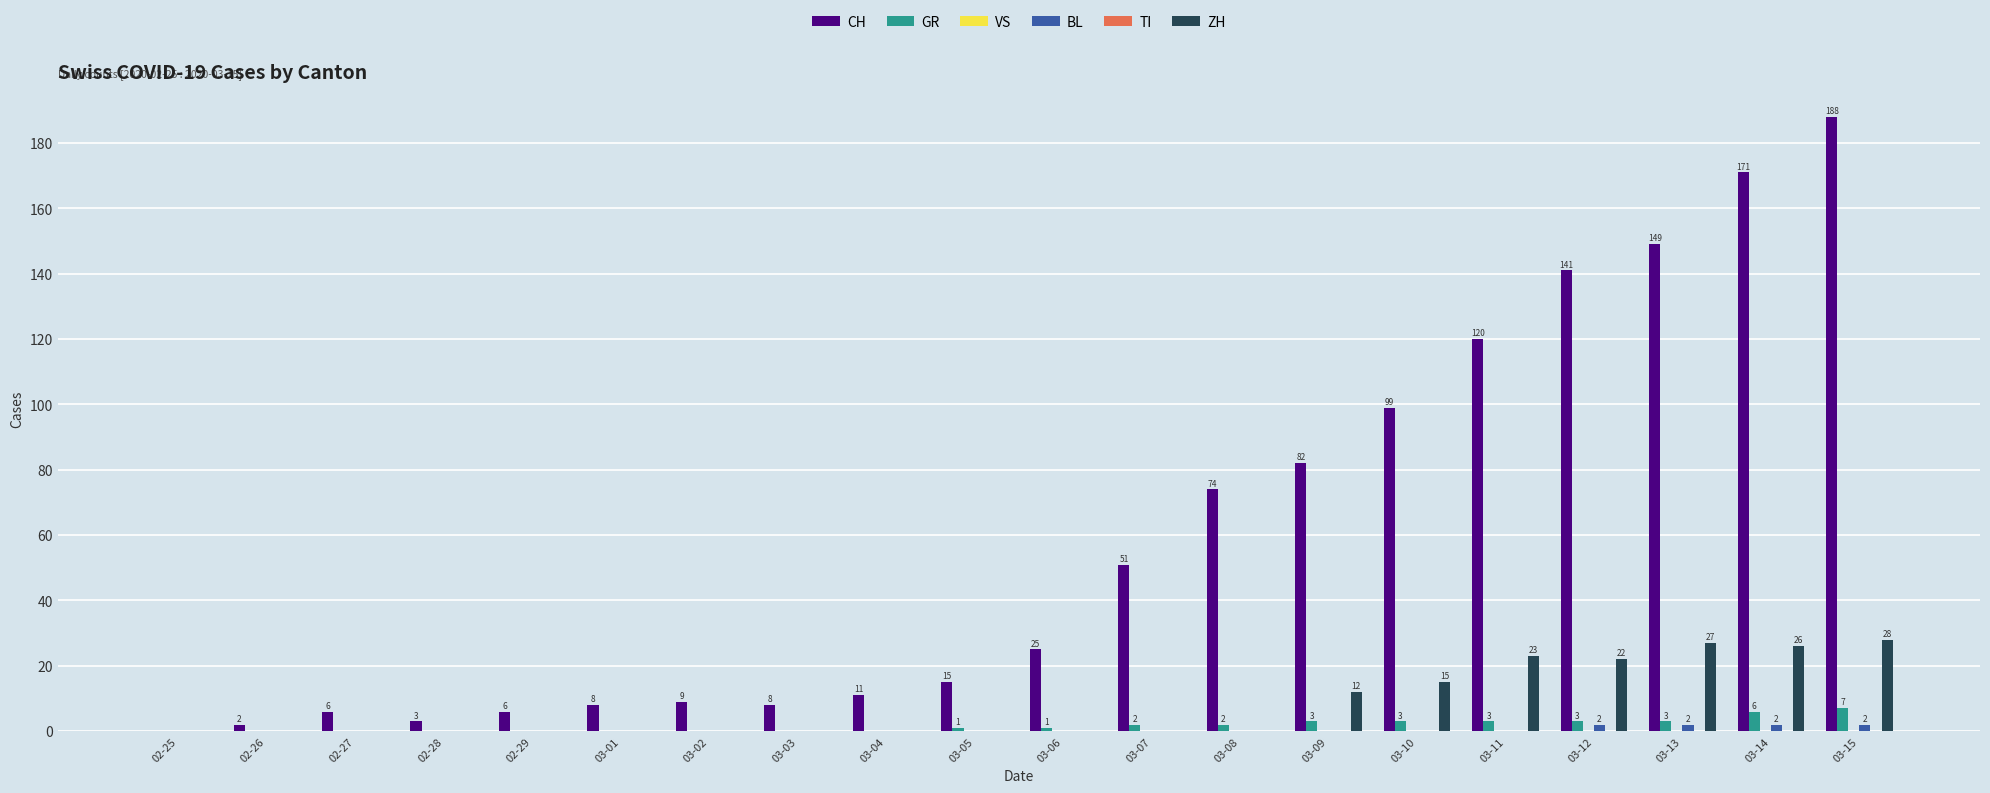

At which category is the sum across all series the highest?

03-15